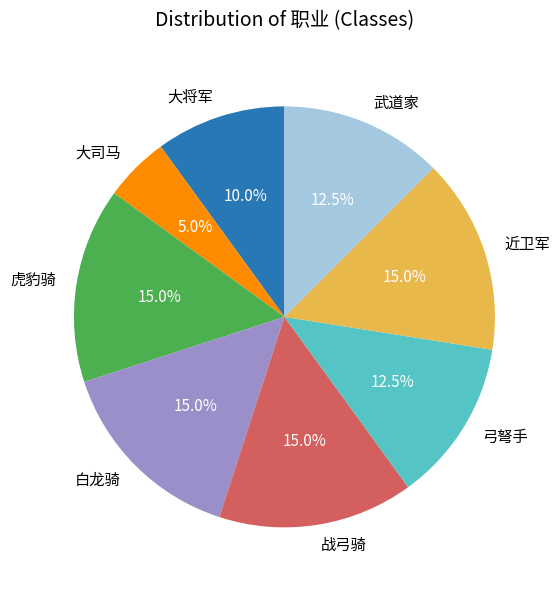

Which slice is the smallest?

大司马